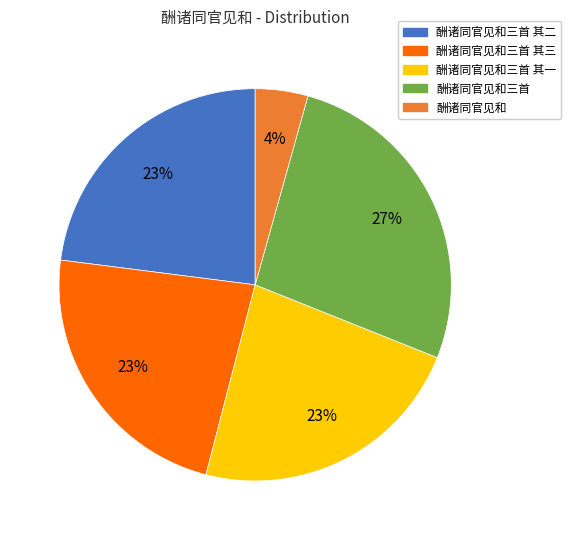

Does any single category account for the majority?

No